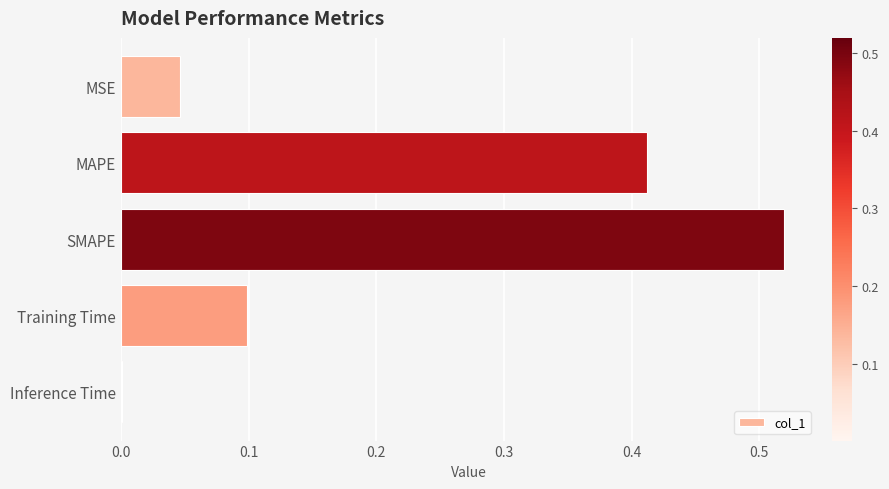

True or false: the data shows 0.1 at Training Time.

True